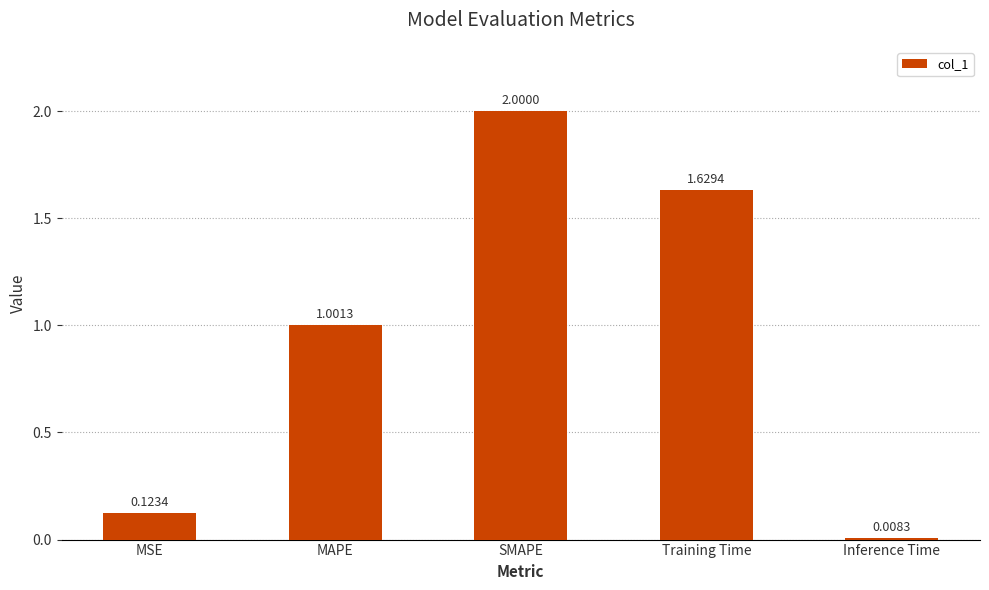

How many bars are there in total?

5